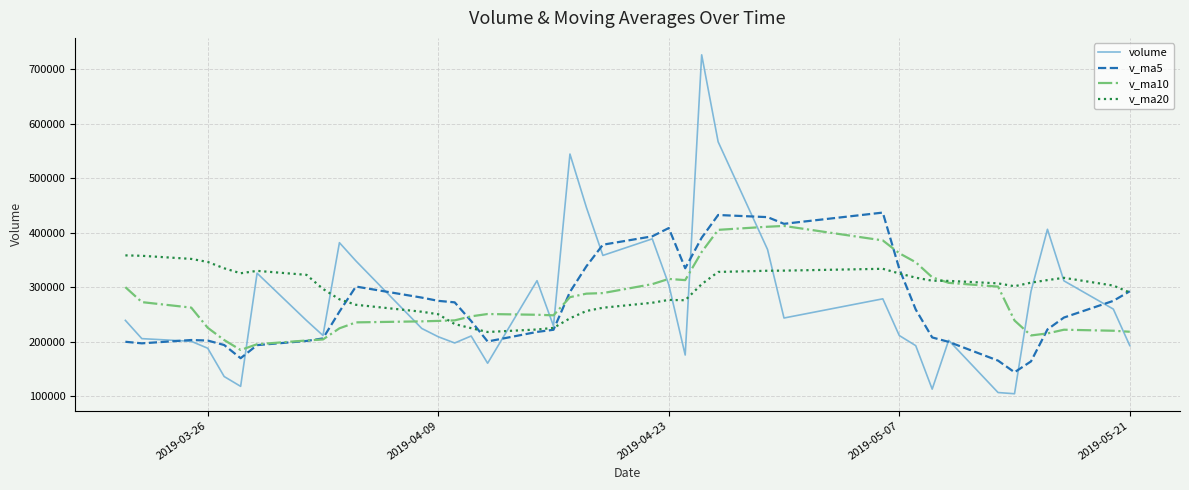

Which series ends up on top after the final intersection of v_ma10 and volume?

v_ma10